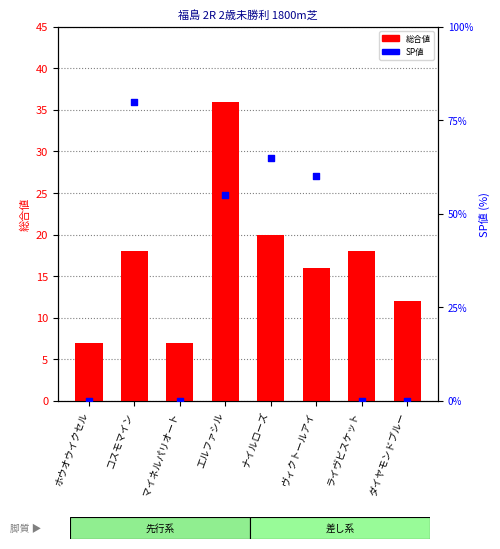

What are all the series names shown in the legend?

総合値, SP値